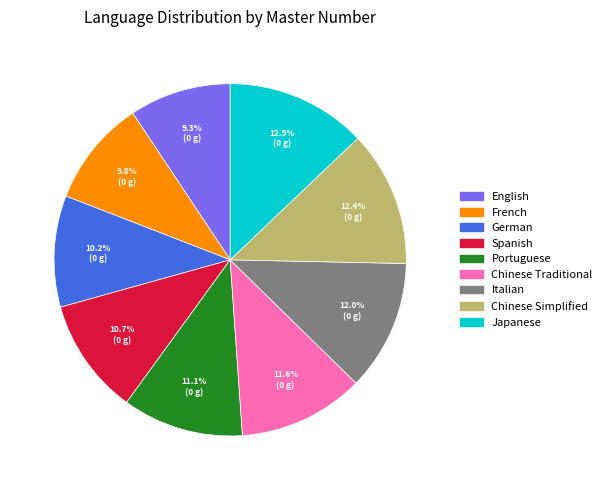

Approximately how many times larger is the value at Chinese Traditional compared to Italian?

1.0